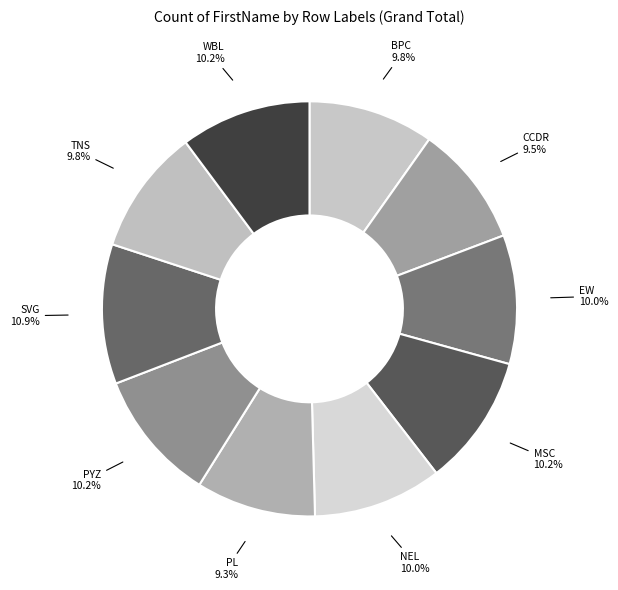

Which has a higher value, PL or MSC?

MSC